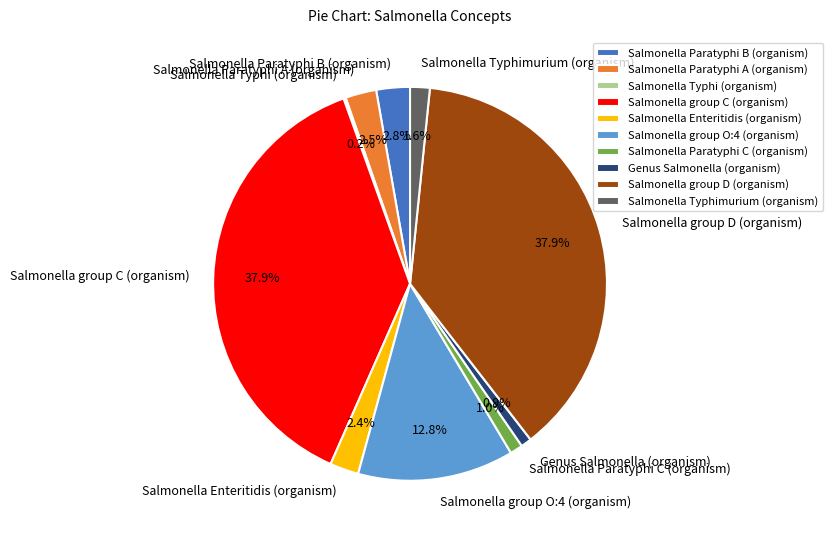

To the nearest percent, what is the difference between the Salmonella group C (organism) and Salmonella Enteritidis (organism) slice percentages?

36%